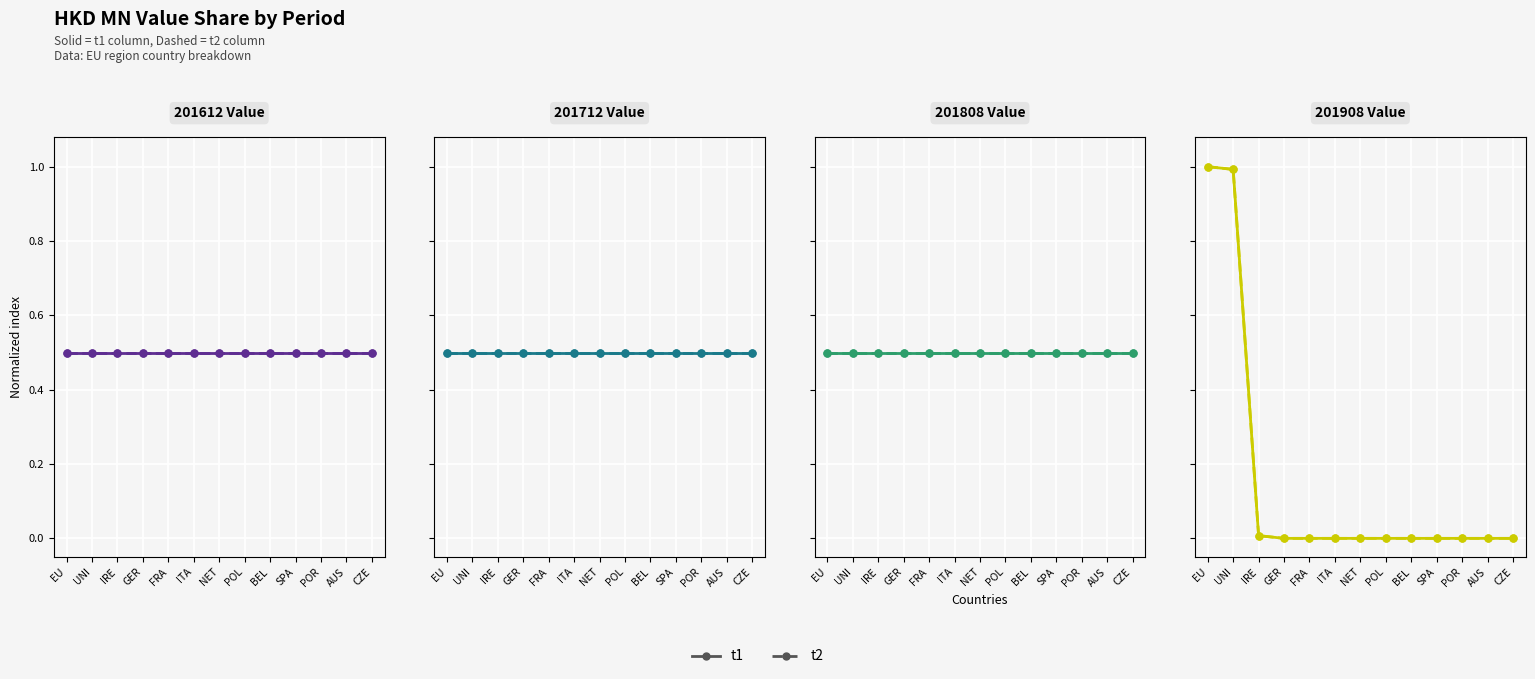

What is the average value of the t2 series?

0.2